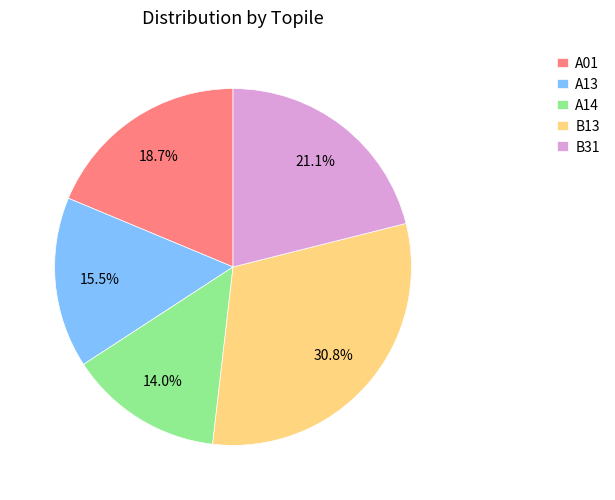

Does B31 account for over 50% of the chart?

No